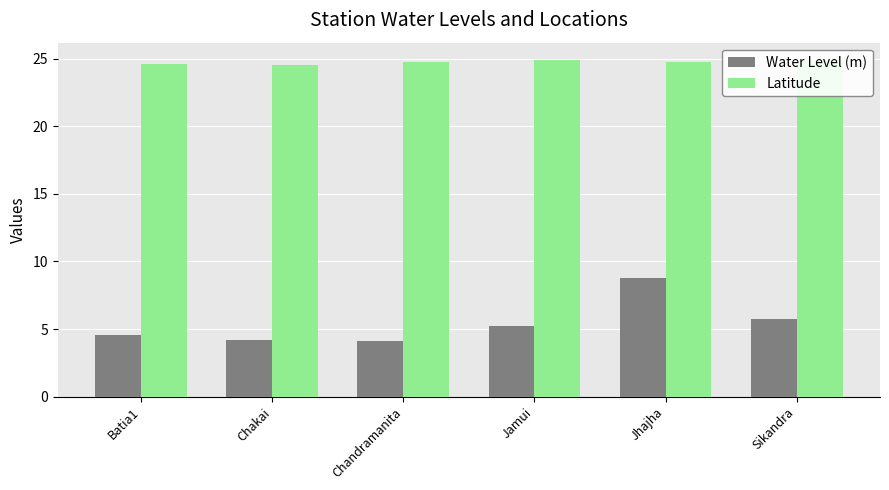

Which has a higher value, Chakai or Jhajha?

Jhajha